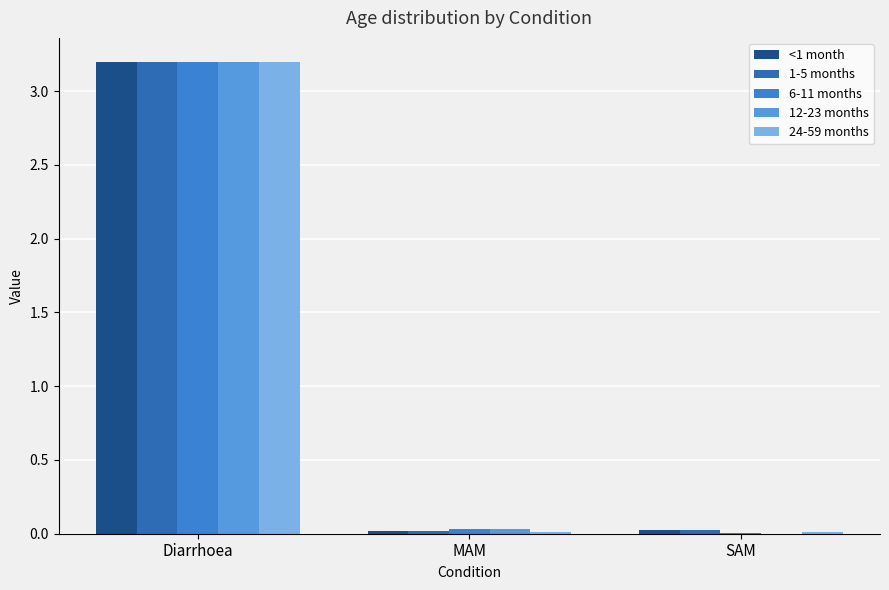

How many categories are shown in the chart?

3